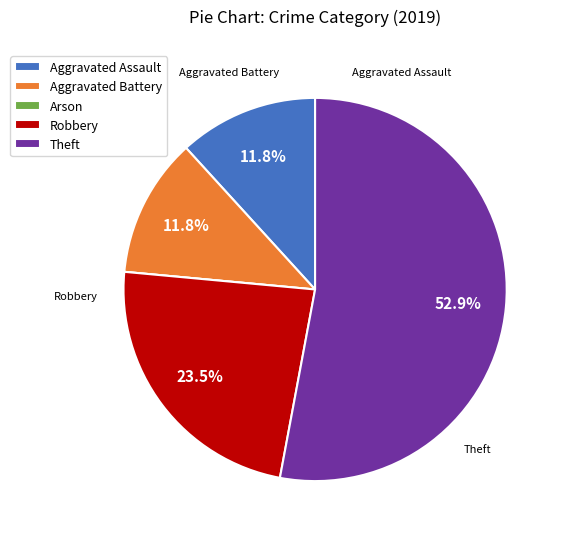

Which category has the biggest portion of the pie?

Theft